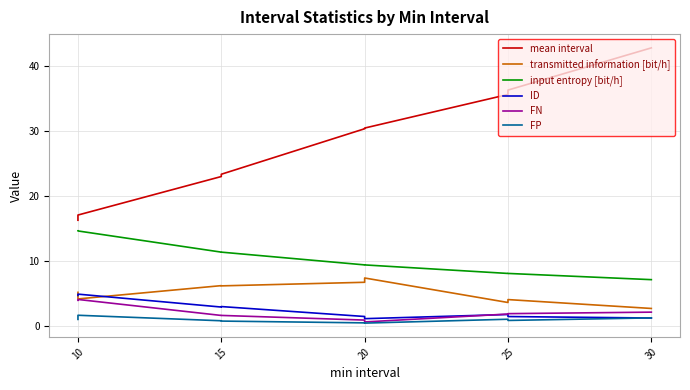

True or false: transmitted information [bit/h] has more than 1 interior local peaks.

True